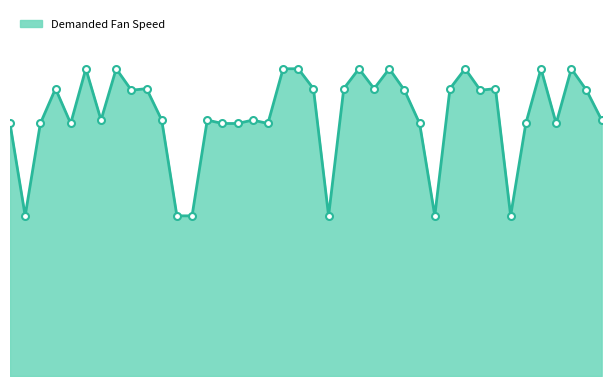

Reading left to right, transcribe all the data shown in this chart.

2212	1915	2212	2324	2212	2388	2223	2388	2319	2324	2223	1915	1915	2223	2212	2212	2223	2212	2388	2388	2324	1915	2324	2388	2324	2388	2319	2212	1915	2324	2388	2319	2324	1915	2212	2388	2212	2388	2319	2223